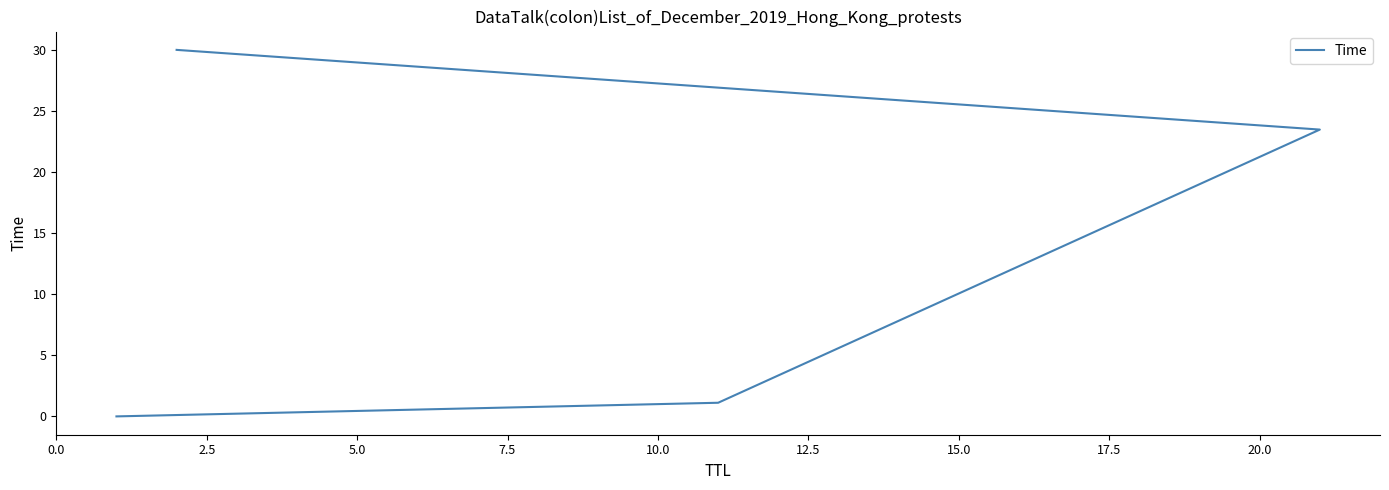

Which has a higher value, 2.5 or 5.0?

5.0